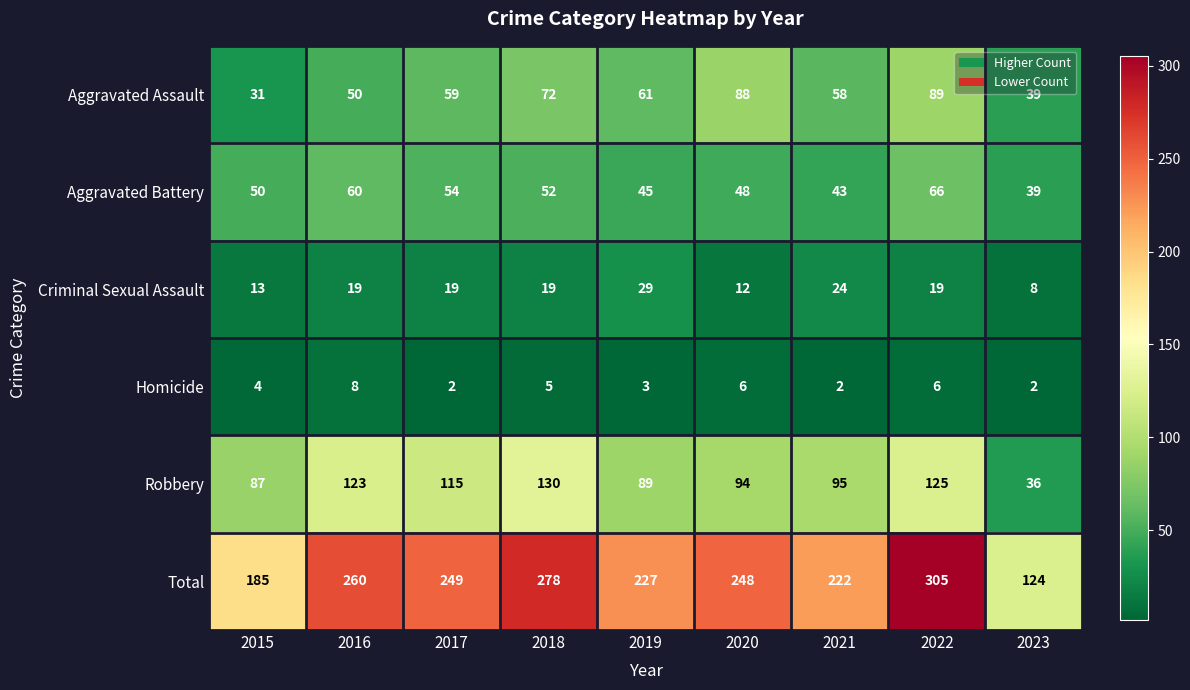

At which category is the sum across all series the highest?

2022